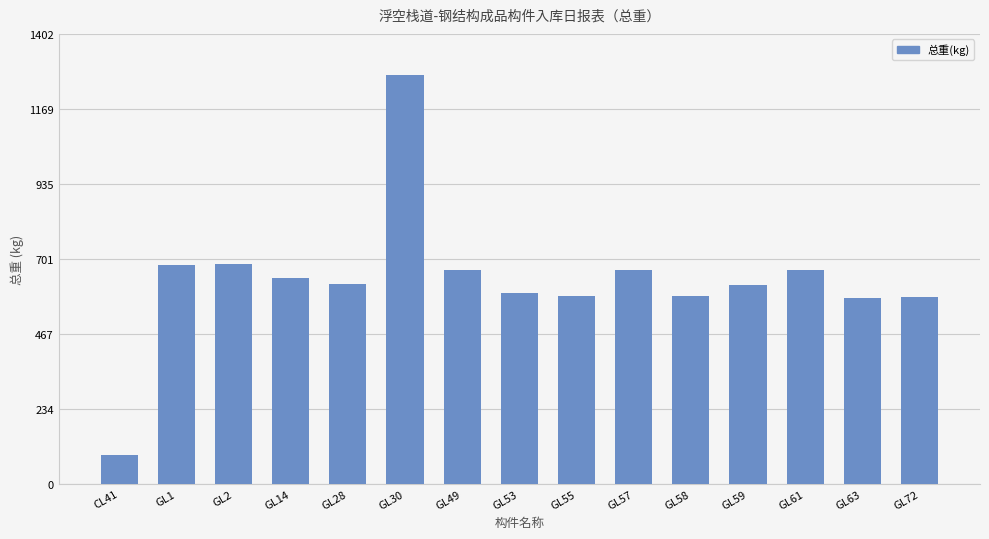

What position from the right is GL55?

7